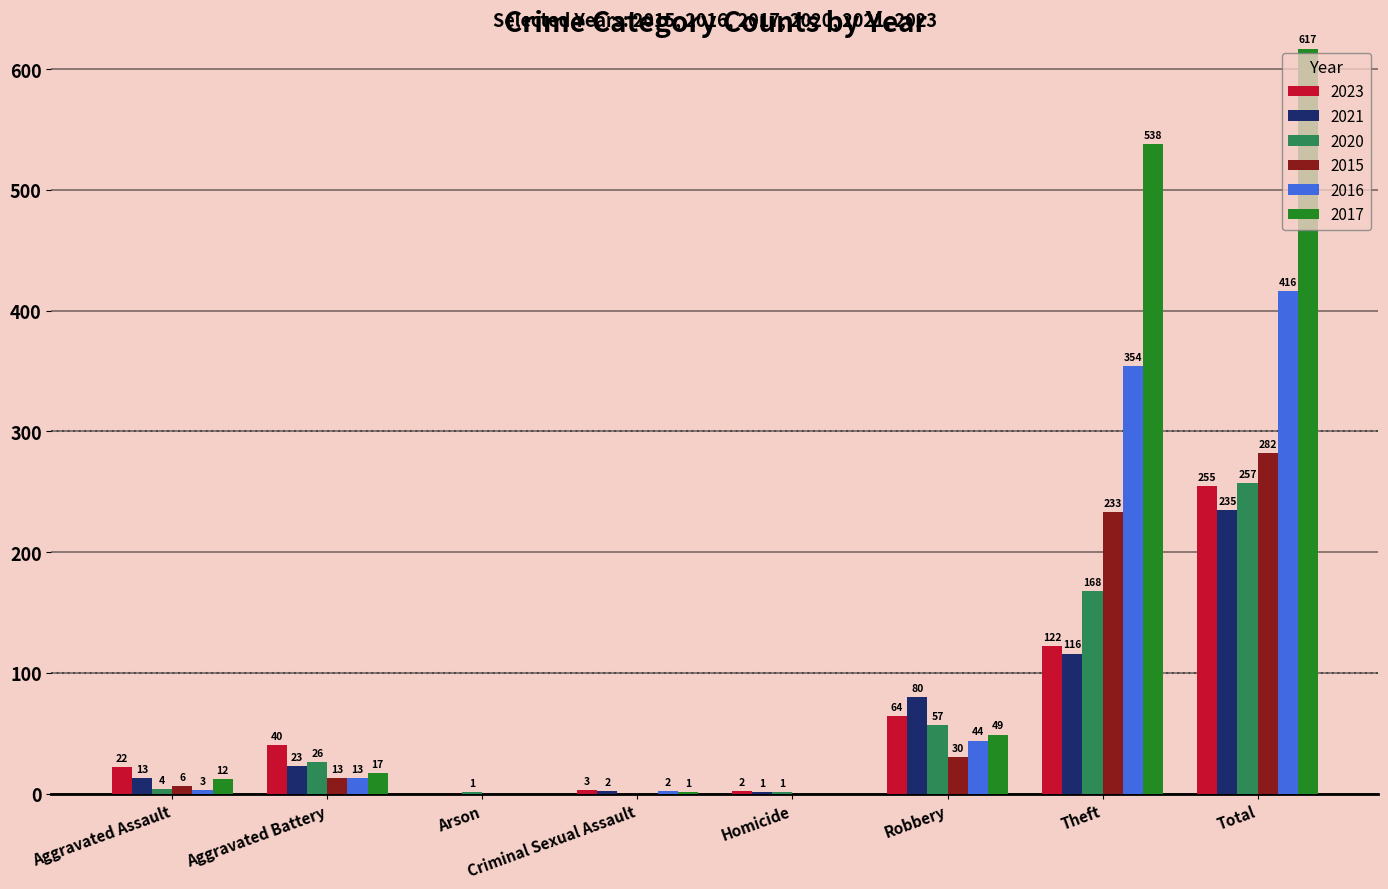

What is the difference between the 2020 values at Aggravated Assault and Aggravated Battery?

22